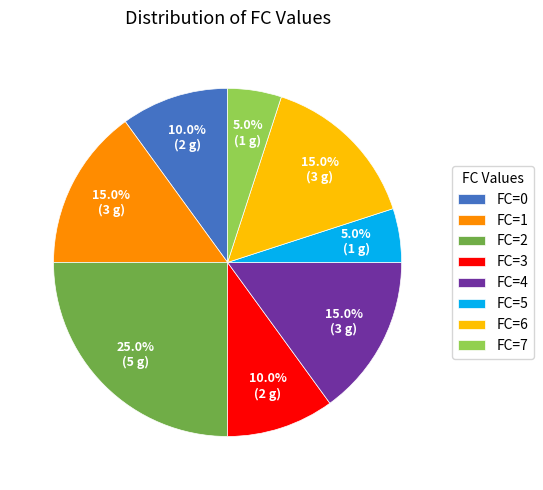

Approximately how many times larger is the value at FC=1 compared to FC=0?

1.5